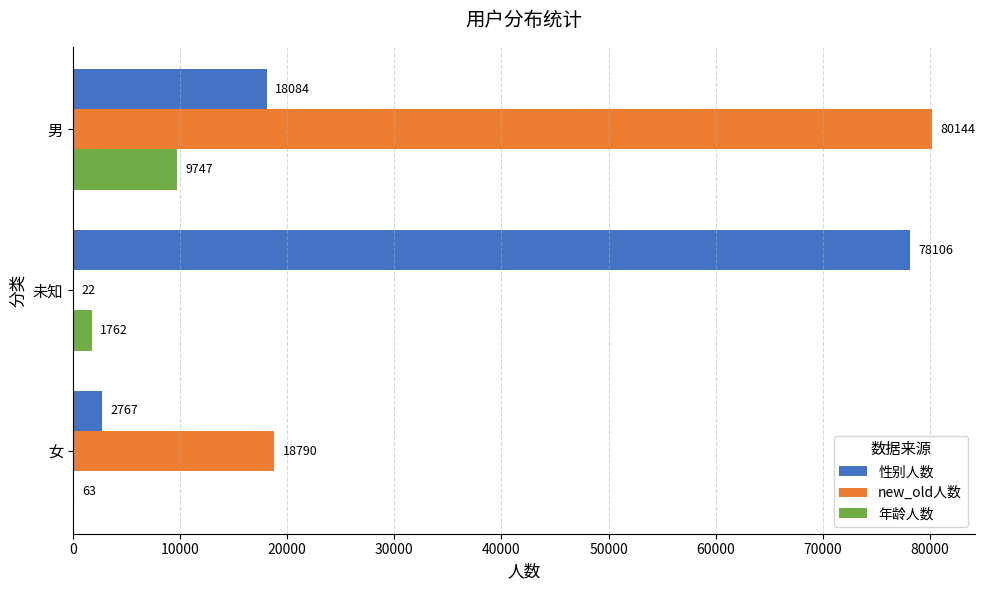

The value of 性别人数 at 男 is 26594. True or false?

False